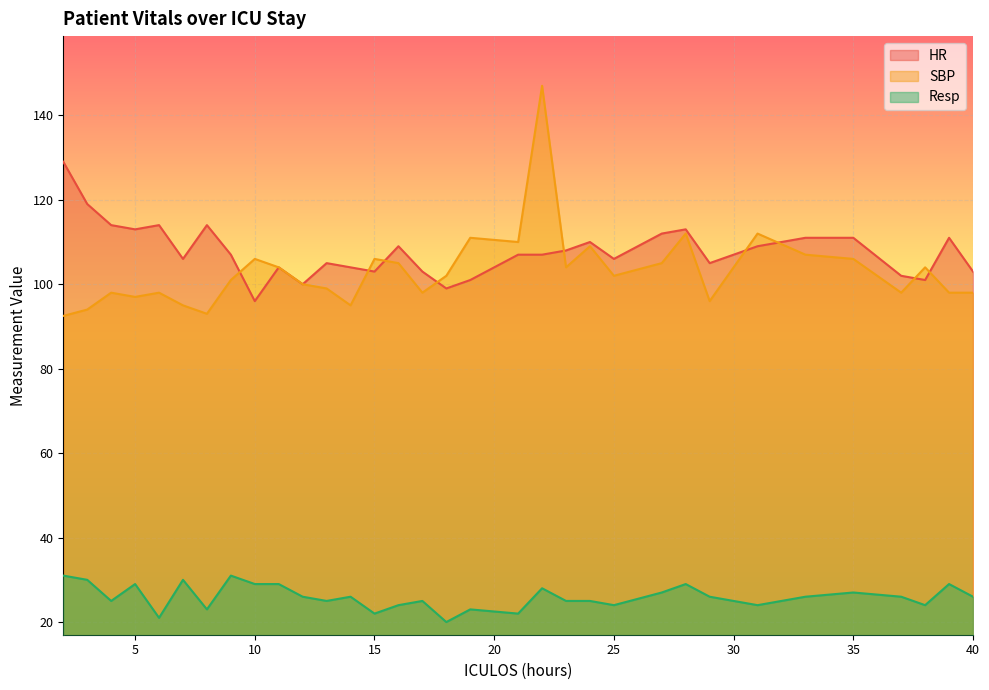

Is it true that SBP equals 101.0 at 9?

True